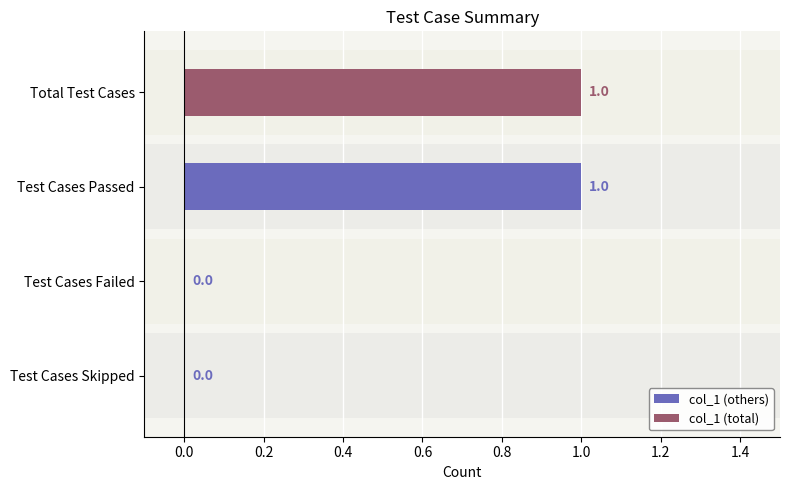

What is the difference between the second highest and minimum values?

1